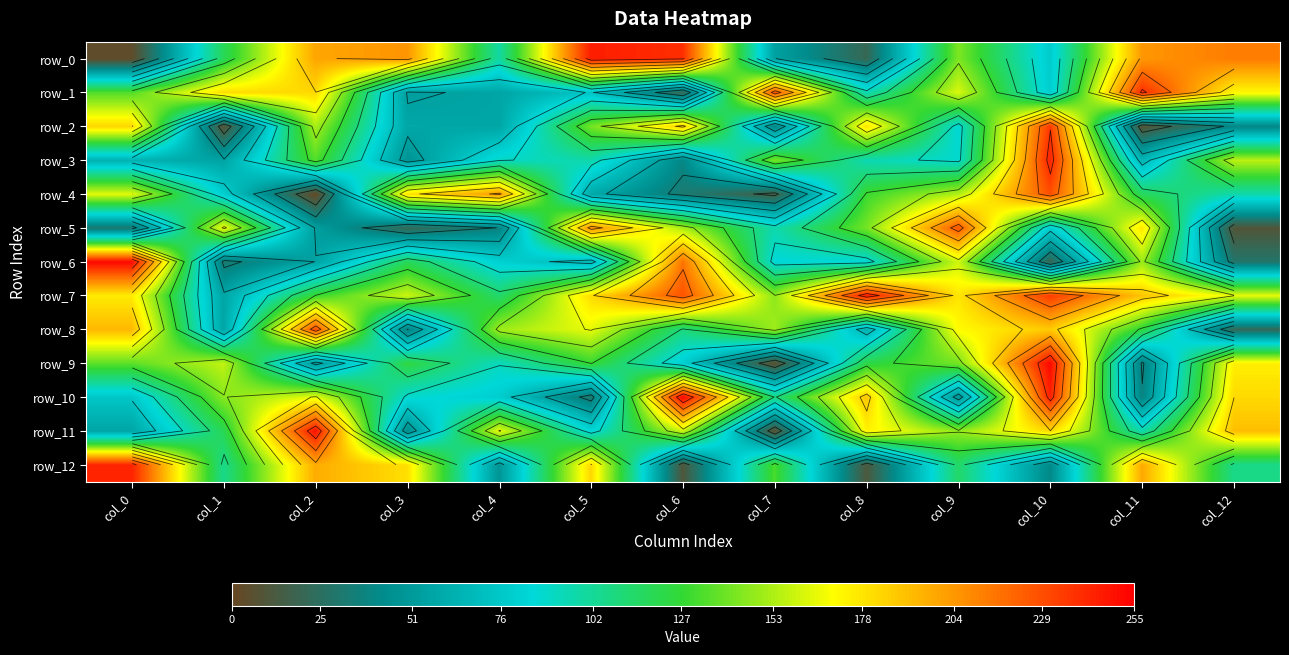

What is the lowest value of the row_10 series?

30